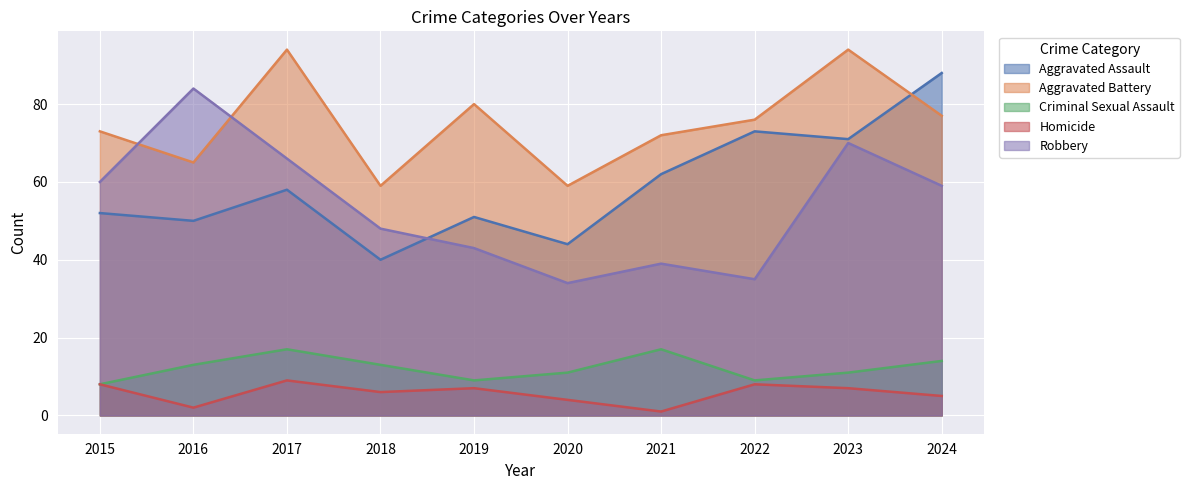

At which category does Aggravated Battery reach its first local peak?

2017